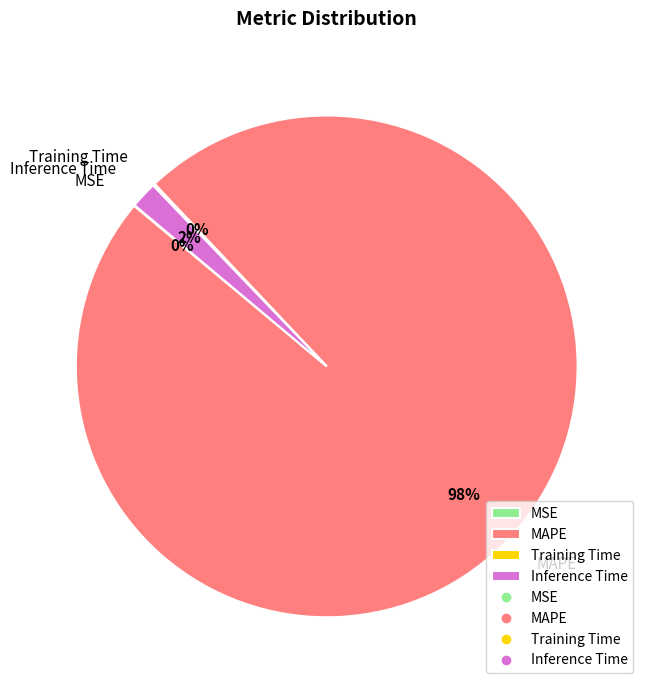

To the nearest percent, what is the average slice percentage?

25%